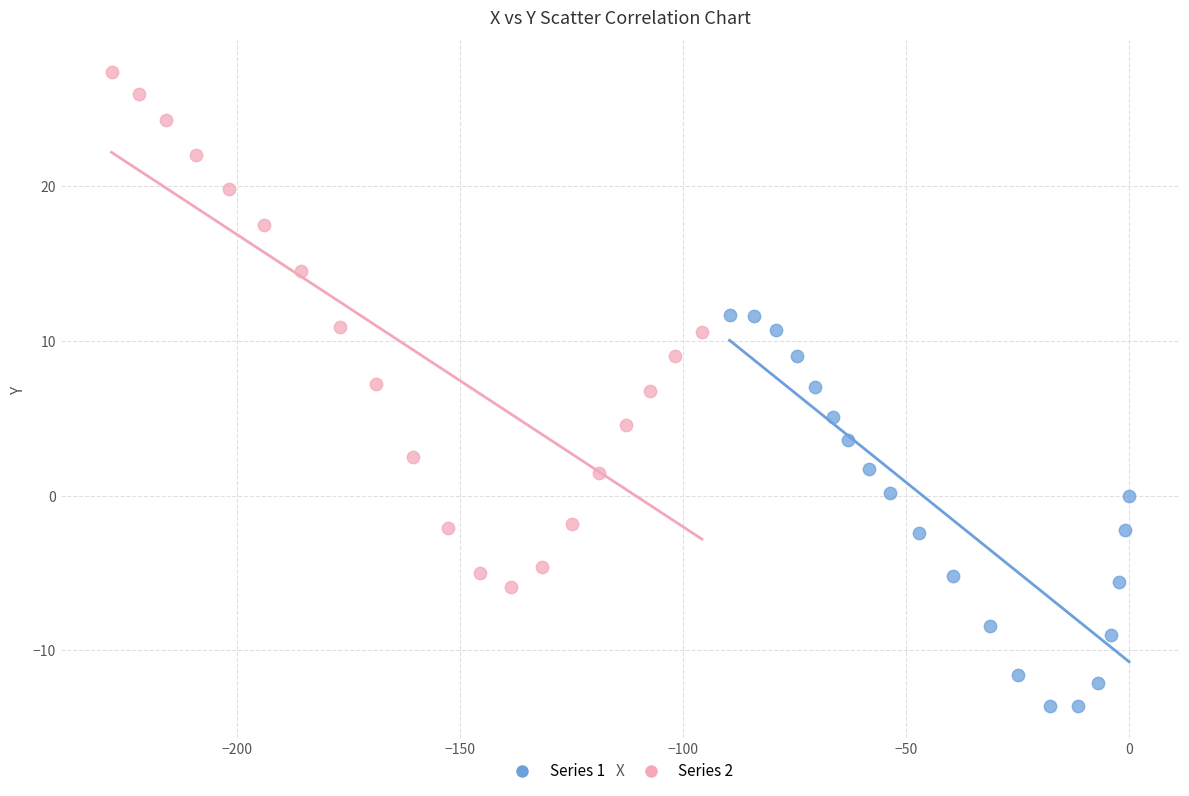

Which series reaches the minimum Y coordinate?

Series 1